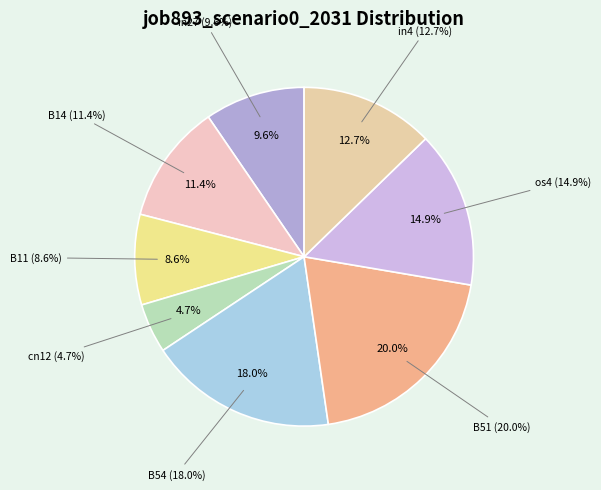

To the nearest percent, what is the difference between the os4 and cn12 slice percentages?

10%